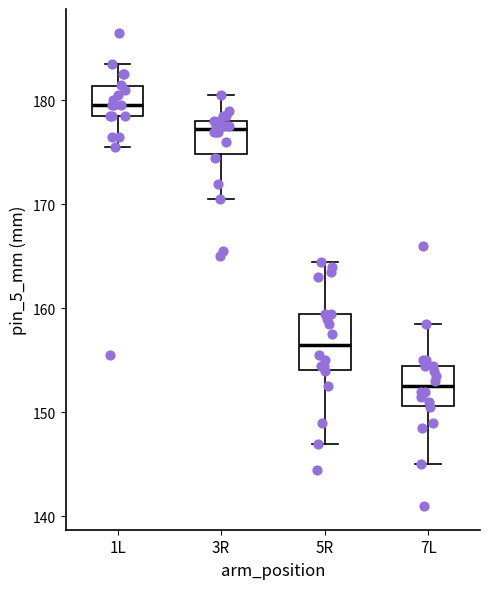

Reading left to right, read every box against the y-axis: the position of its median line, the range the box covers, and the ends of its whiskers. The values are not printed on the chart, so give them approximately, as read against the axis.

1L: median 180, box 179 to 181, whiskers 176 to 184
3R: median 177, box 175 to 178, whiskers 171 to 181
5R: median 157, box 154 to 160, whiskers 147 to 165
7L: median 153, box 151 to 155, whiskers 145 to 159